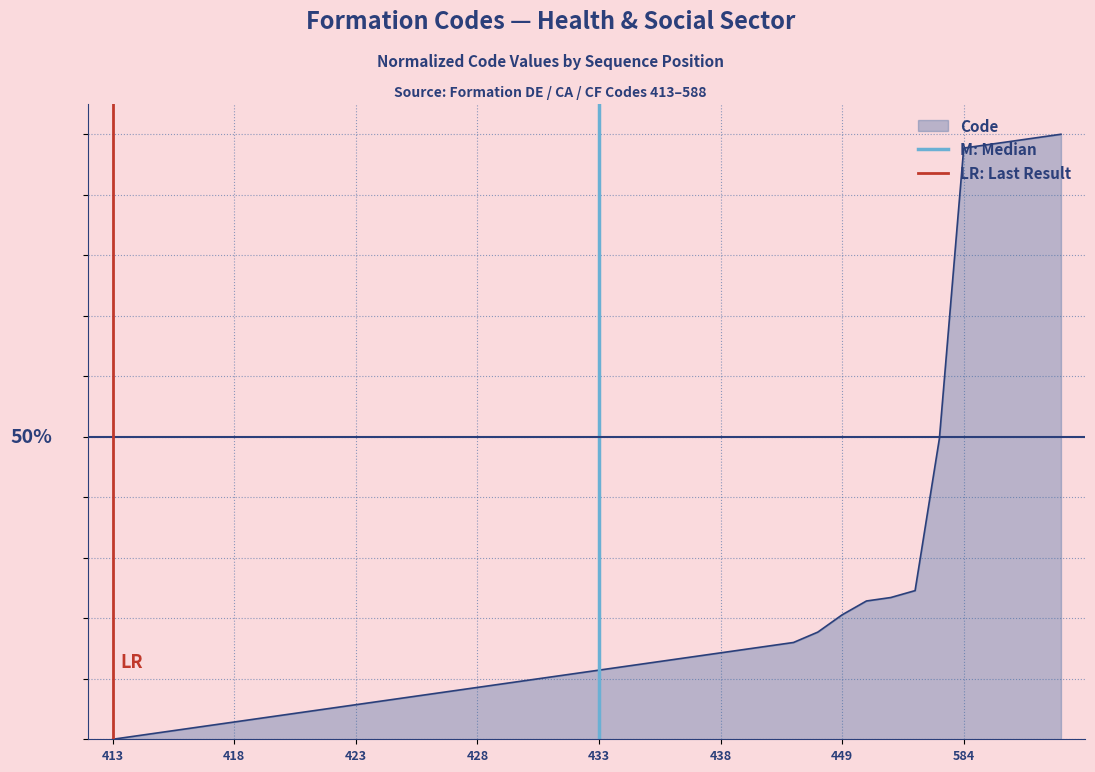

How many values in the LR: Last Result series are below 1?

1